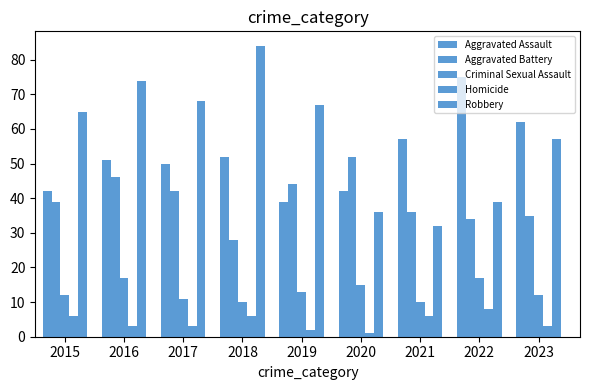

At which category is the sum across all series the highest?

2016